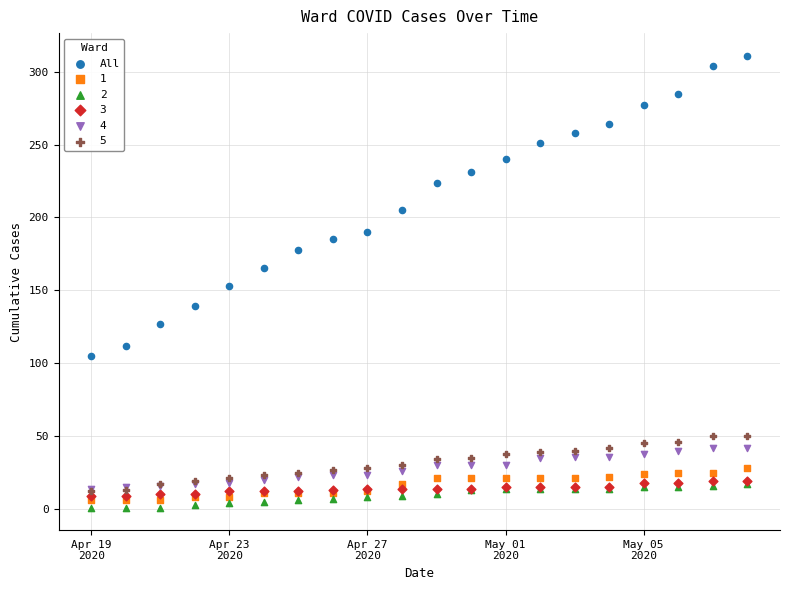

What are all the series names shown in the legend?

All, 1, 2, 3, 4, 5